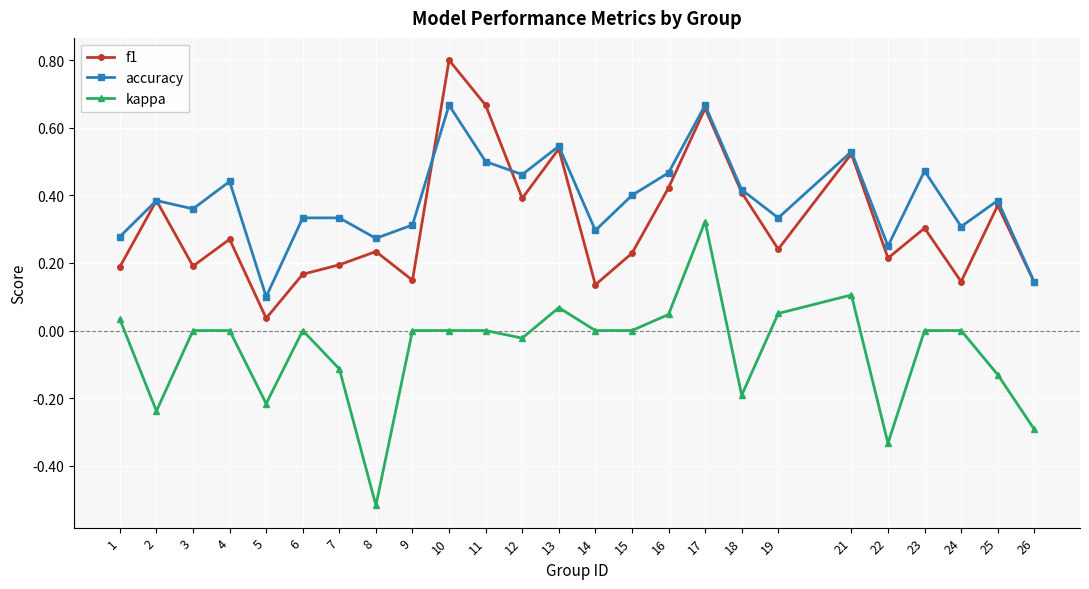

Is the value of kappa at 19 greater than the value of accuracy at 16?

No